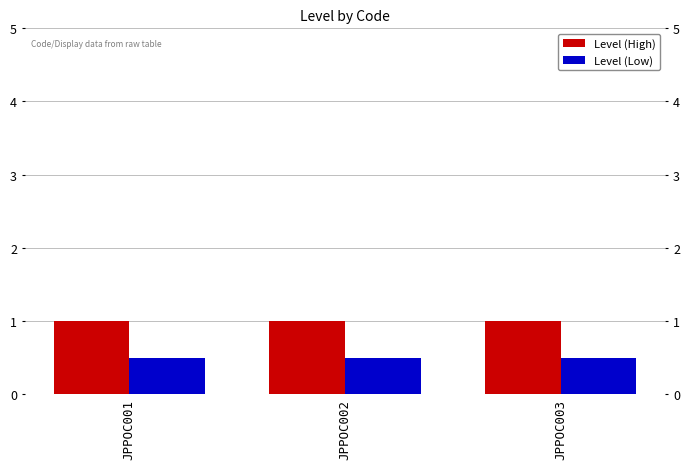

List the series in order of their peak value, highest first.

Level (High), Level (Low)